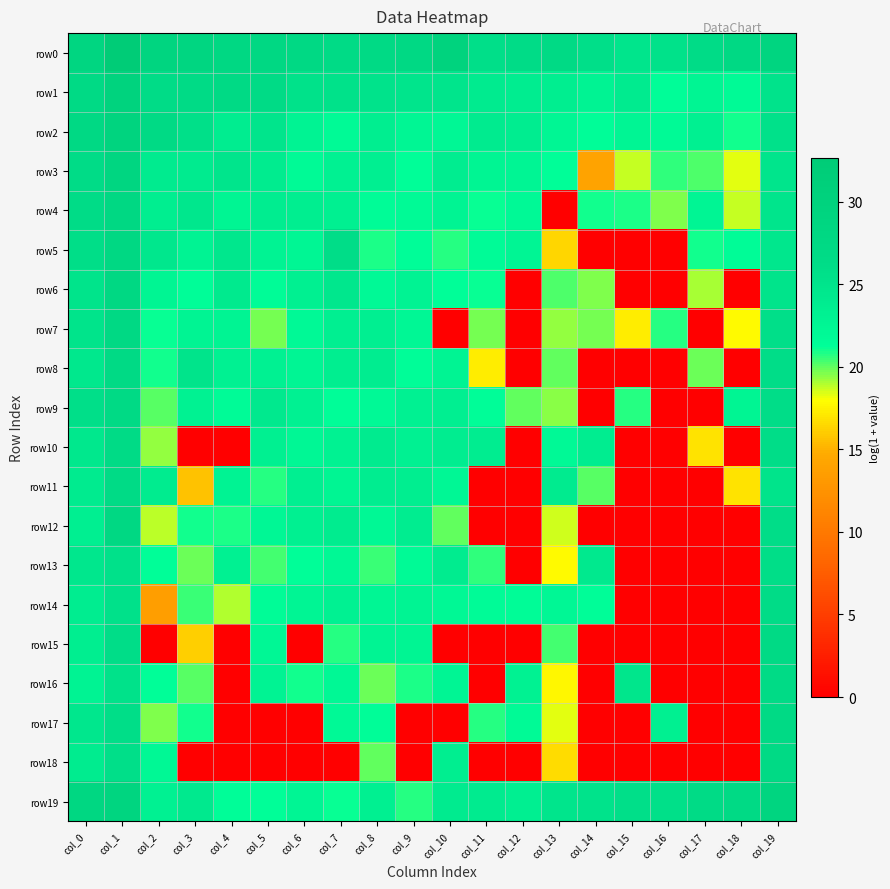

Which series has the largest range (max minus min)?

row4